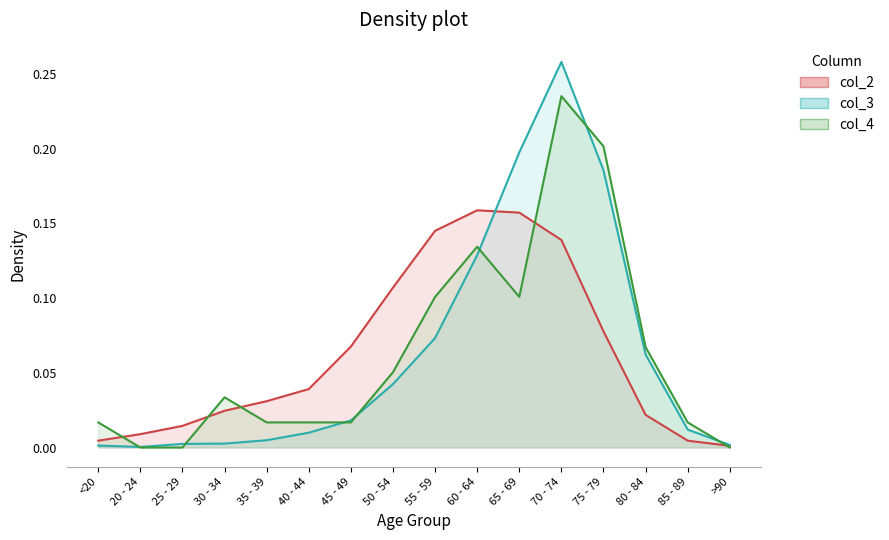

Between 45 - 49 and 50 - 54, which series saw the biggest shift?

col_2